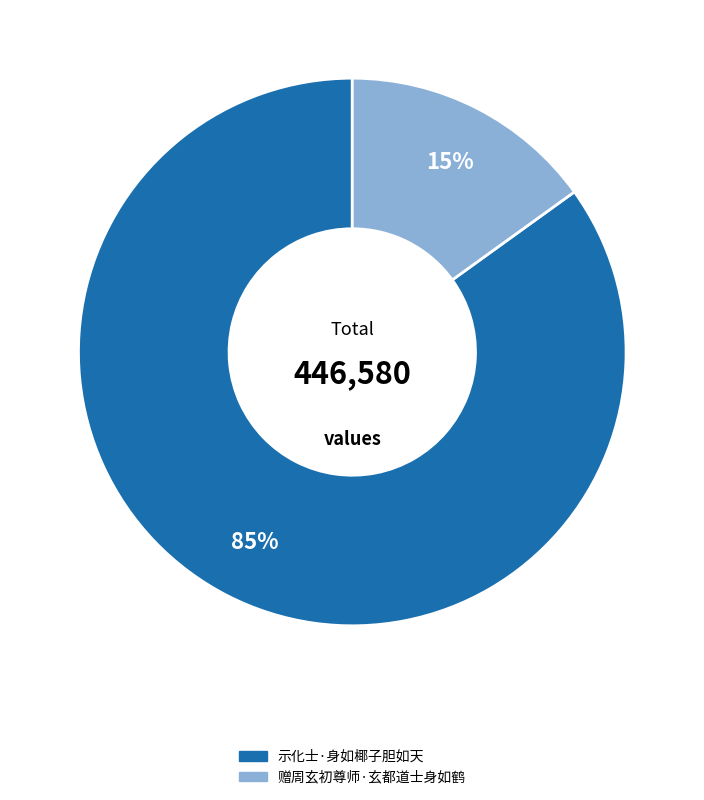

How many segments does this pie chart have?

2